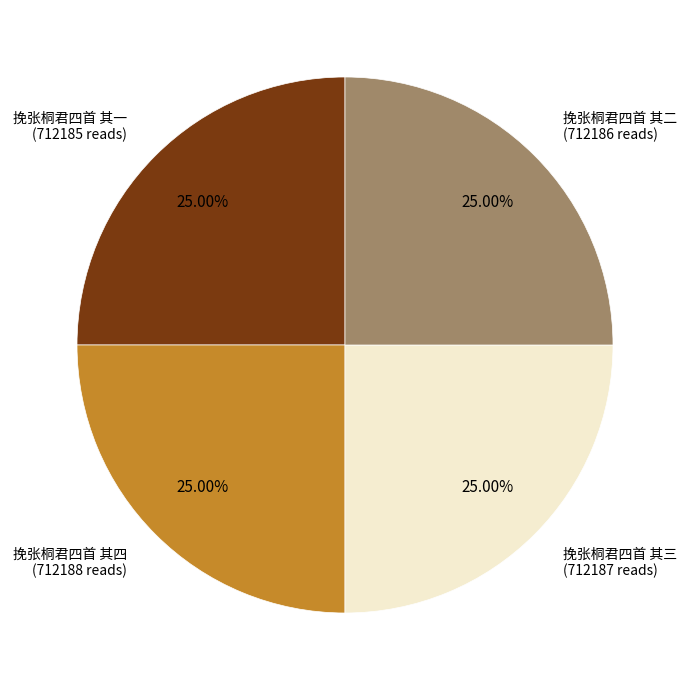

Is there a majority slice in this chart?

No